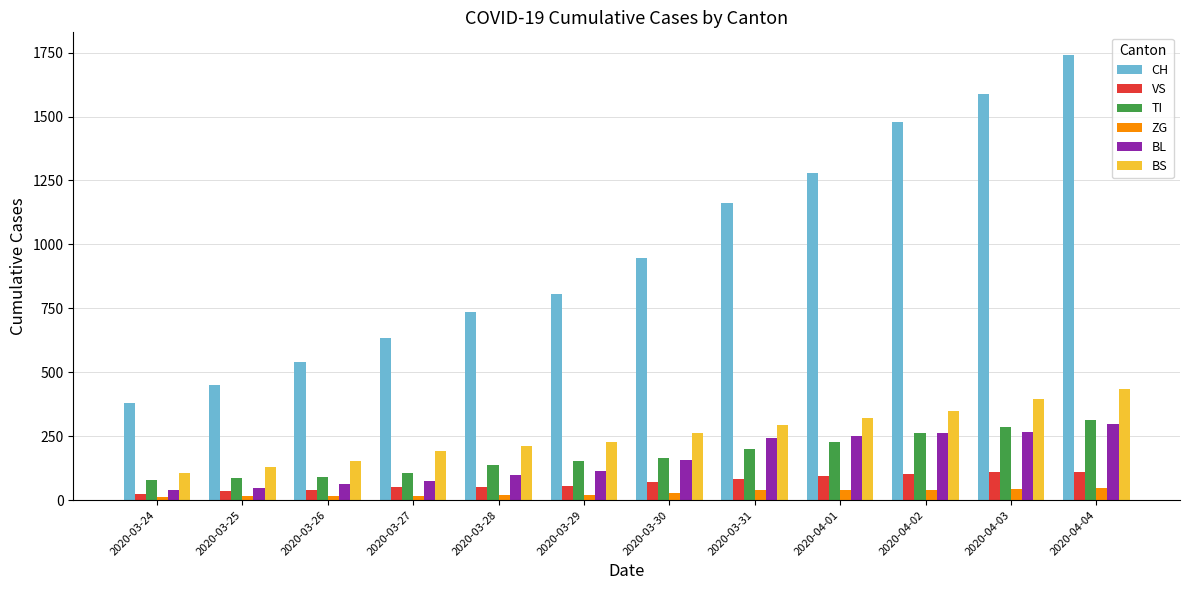

What is the approximate value of CH at 2020-03-24, to the nearest 10?

380